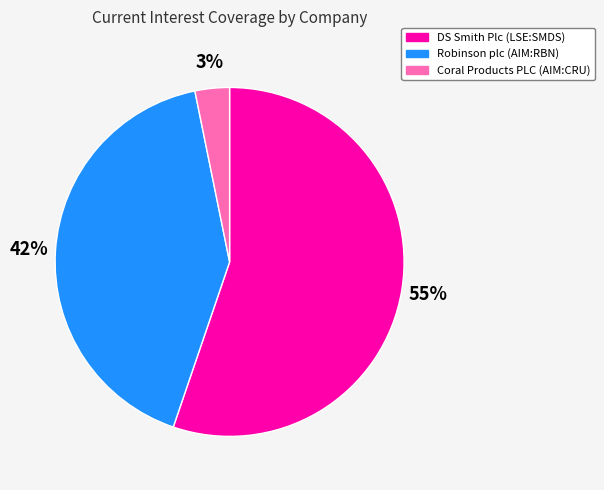

Do Coral Products PLC (AIM:CRU) and DS Smith Plc (LSE:SMDS) together represent more than half of the pie?

Yes